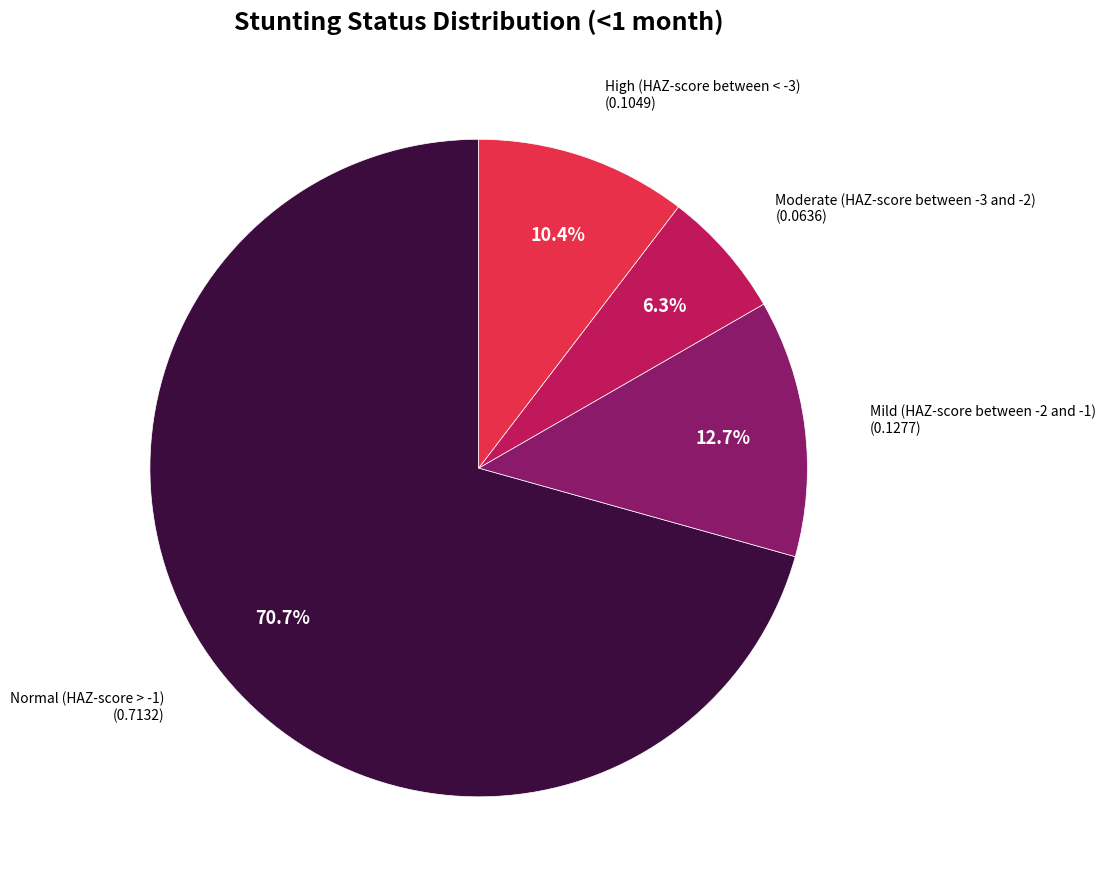

Is there any slice that represents more than half of the pie?

Yes